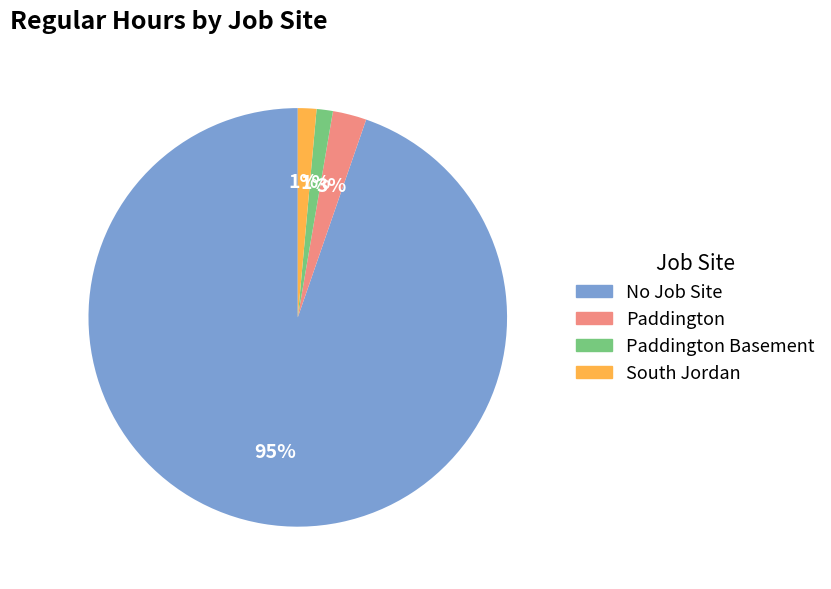

Which category has the biggest portion of the pie?

No Job Site